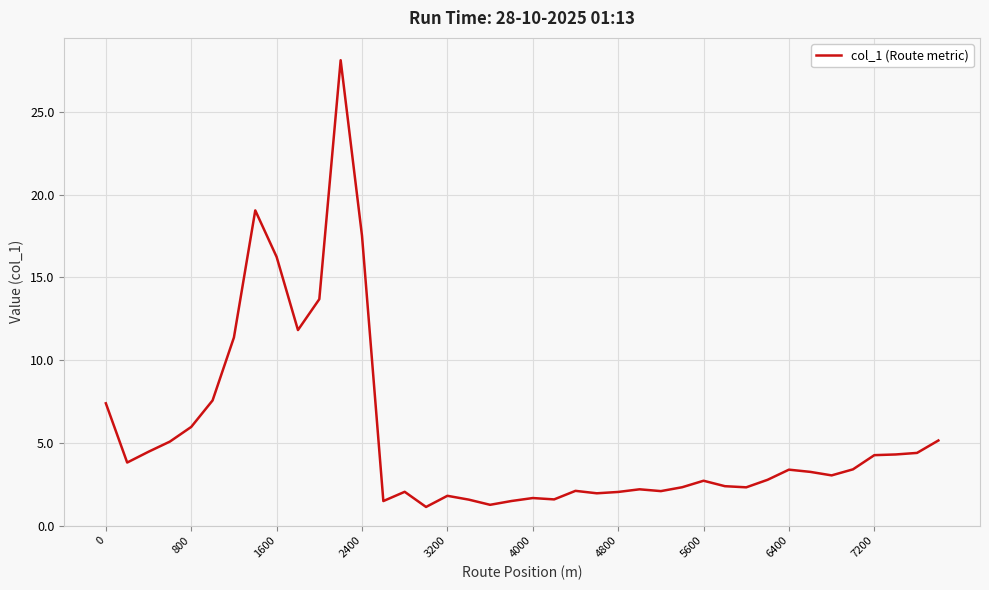

Is this an area chart (filled region under the line)?

No